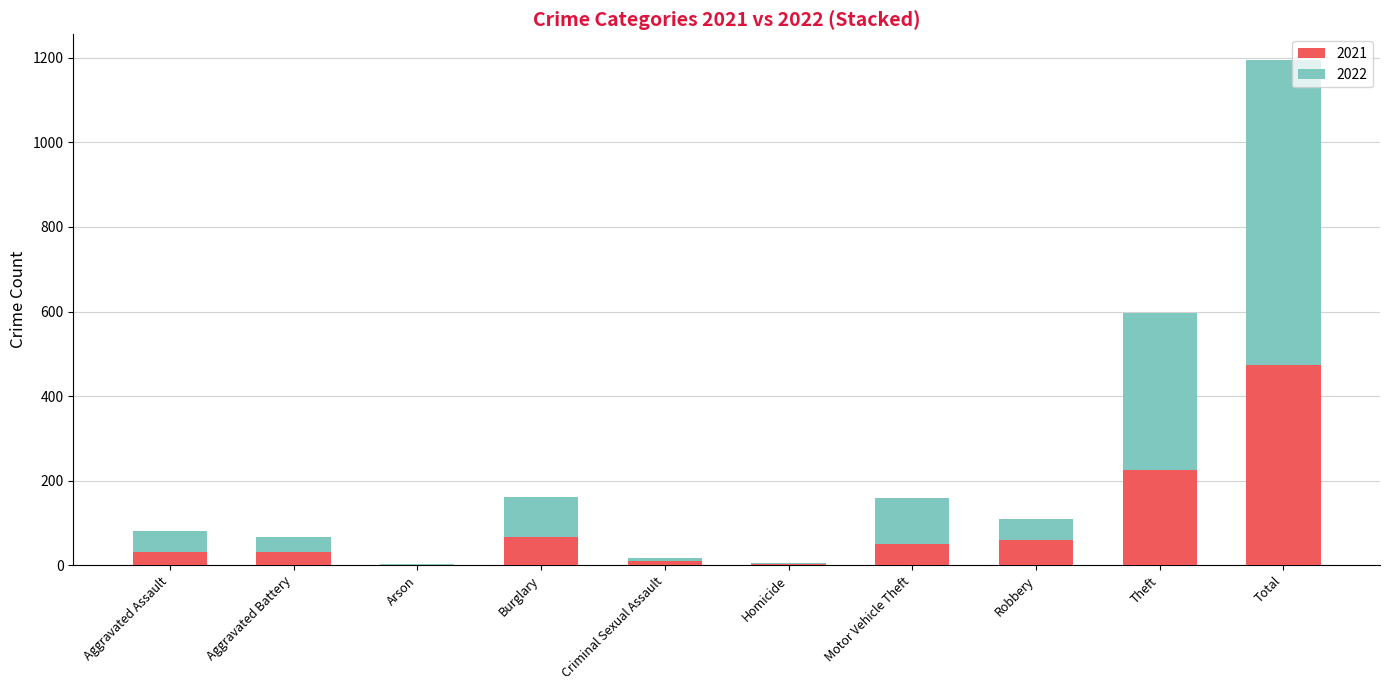

Where is 2021 nearest to the value 237?

Theft